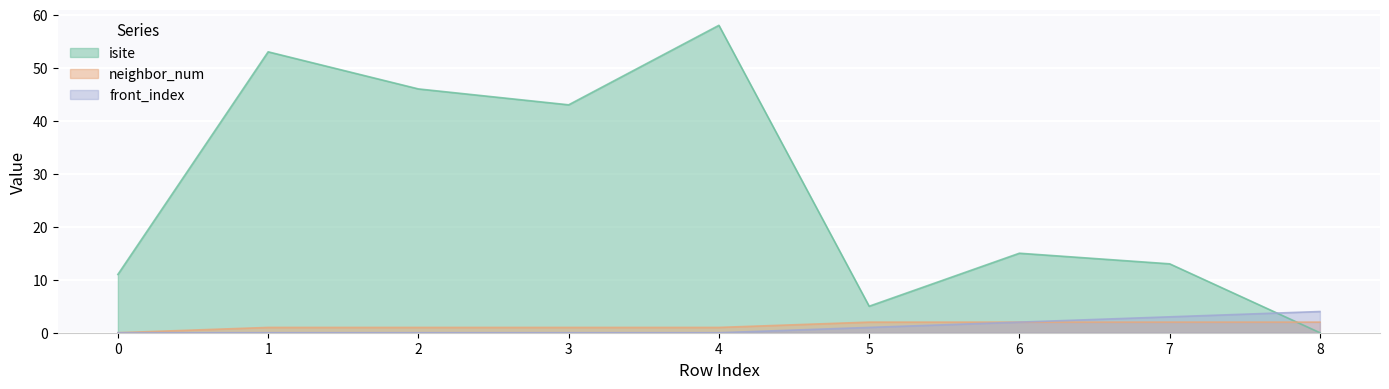

True or false: front_index and neighbor_num intersect in this chart.

False